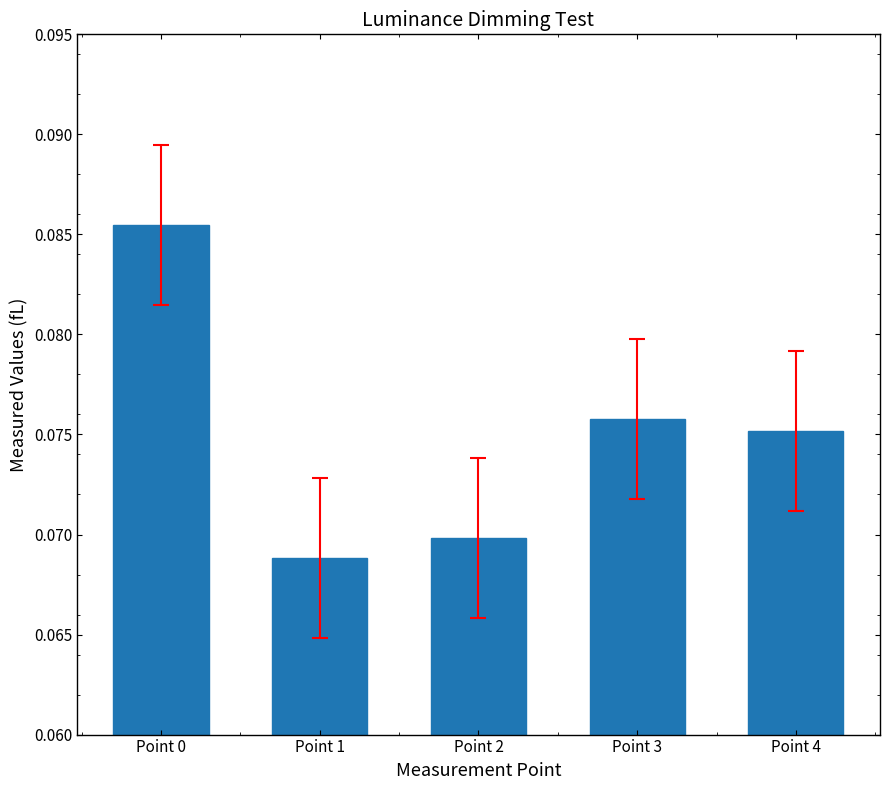

Which category has the highest value across all series?

Point 0